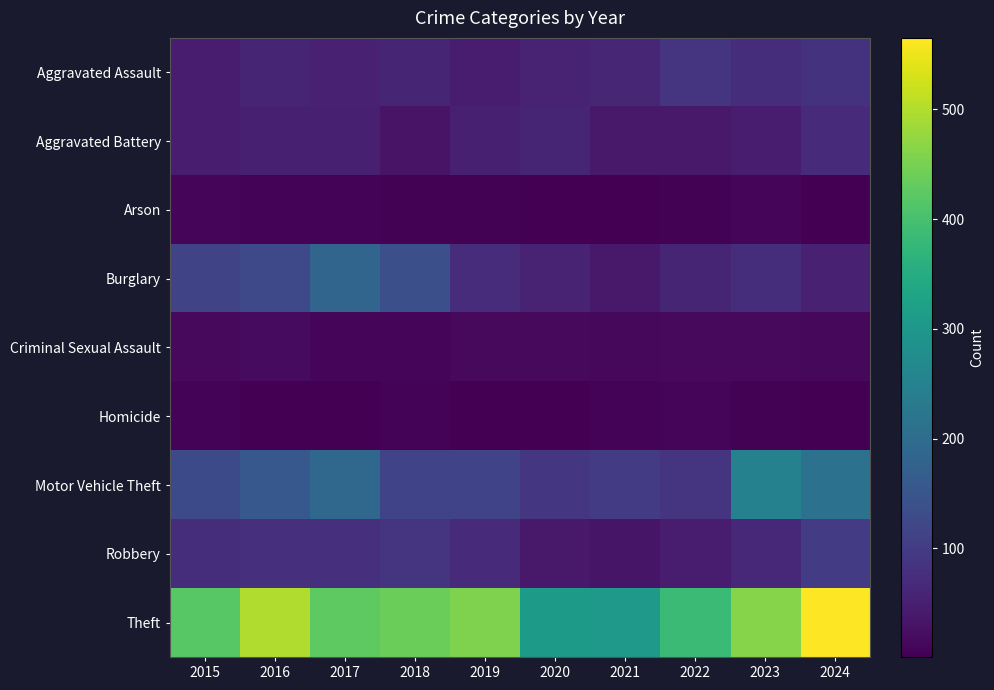

At 2018, list the series in order from largest to smallest.

Theft, Burglary, Motor Vehicle Theft, Robbery, Aggravated Assault, Aggravated Battery, Criminal Sexual Assault, Homicide, Arson